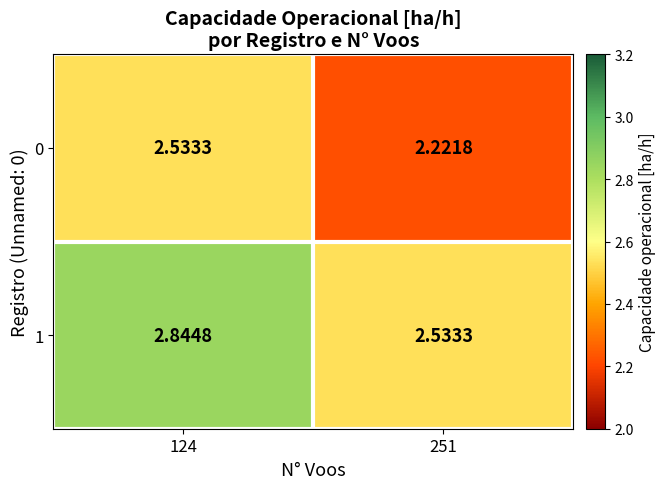

Is the value of 0 at 124 greater than the value of 1 at 124?

No